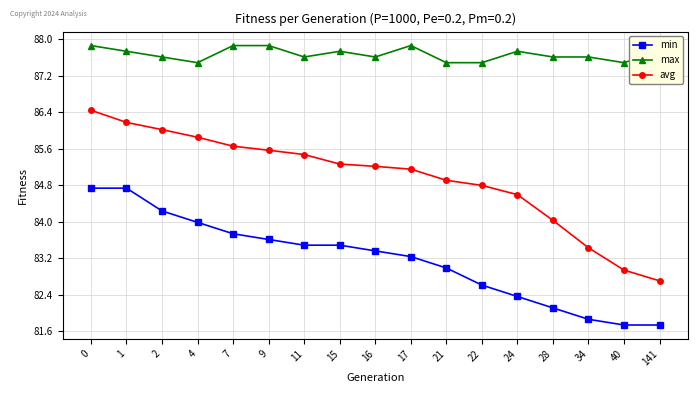

Is it true that avg equals 86.4 at 0?

True